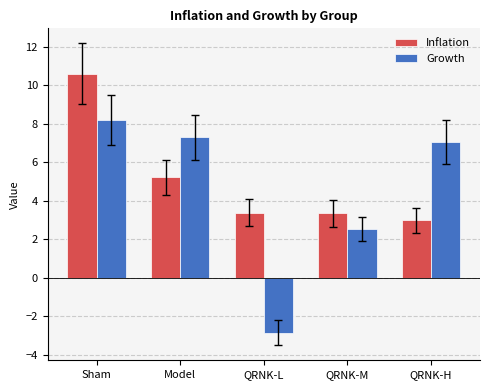

Where does the Growth series first go above 7?

Sham